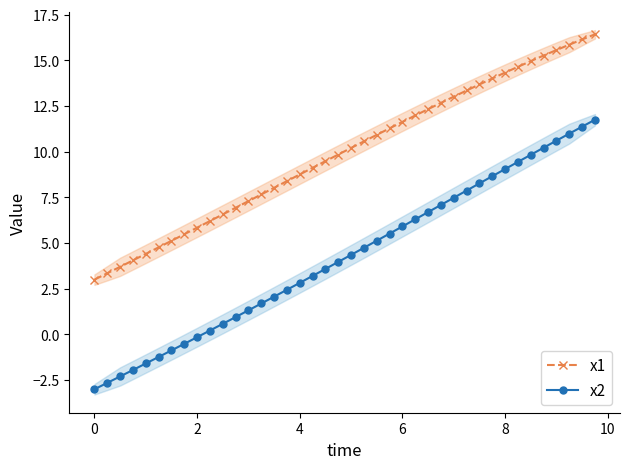

Is it true that x2 equals 10.3 at 6?

False